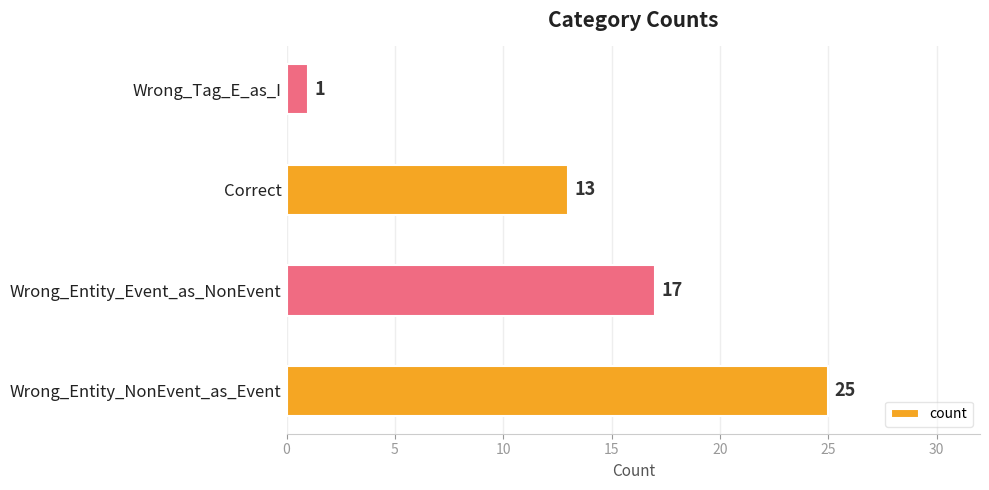

How many bars are there in total?

4